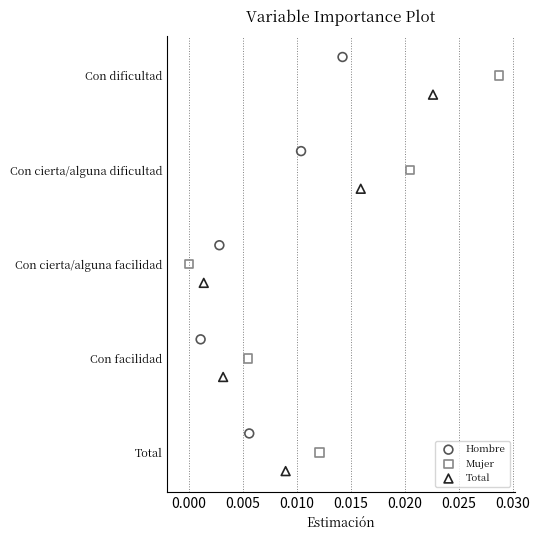

What are all the series names shown in the legend?

Hombre, Mujer, Total